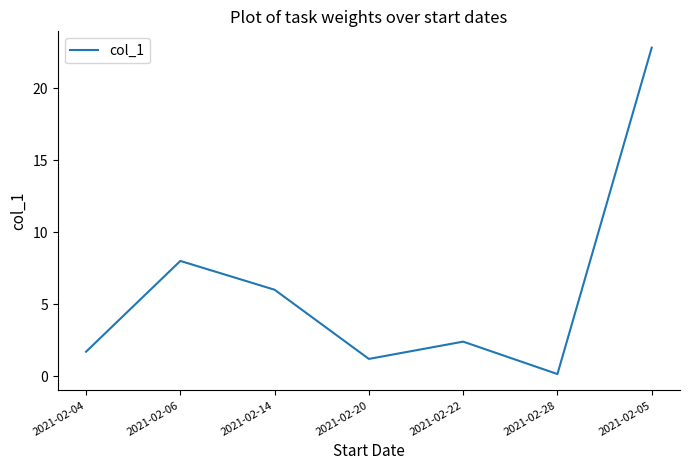

At which label is the value closest to 11?

2021-02-06